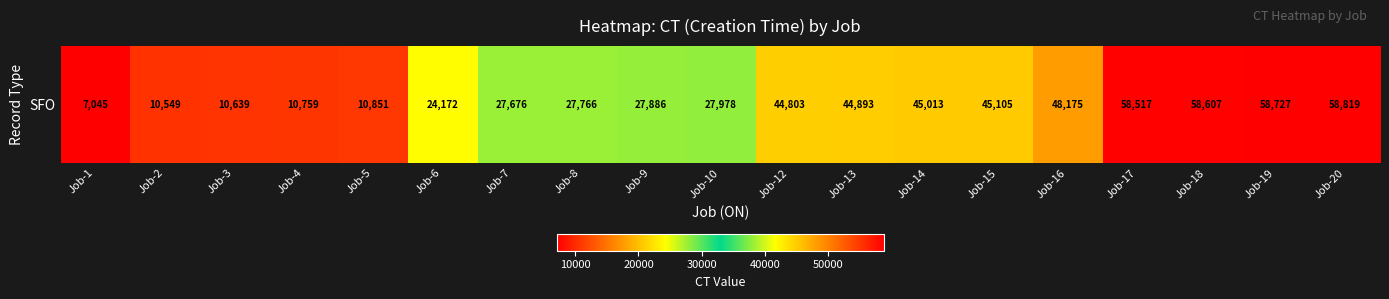

Between Job-10 and Job-5, which is larger?

Job-10